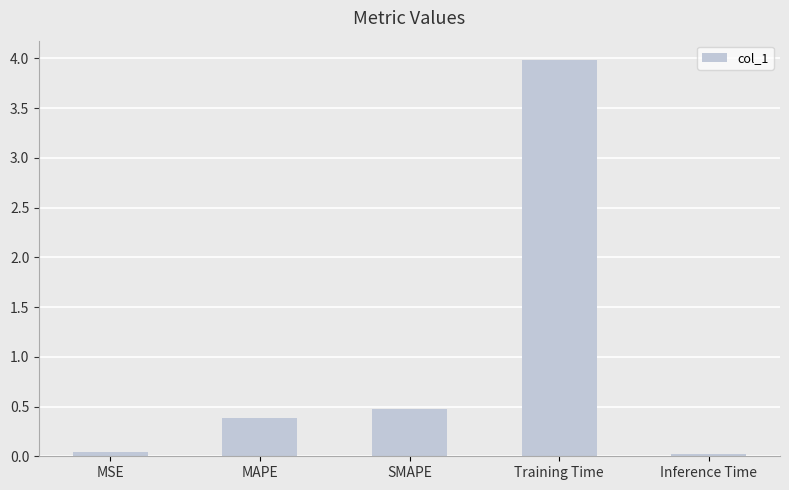

Which category has the highest value across all series?

Training Time